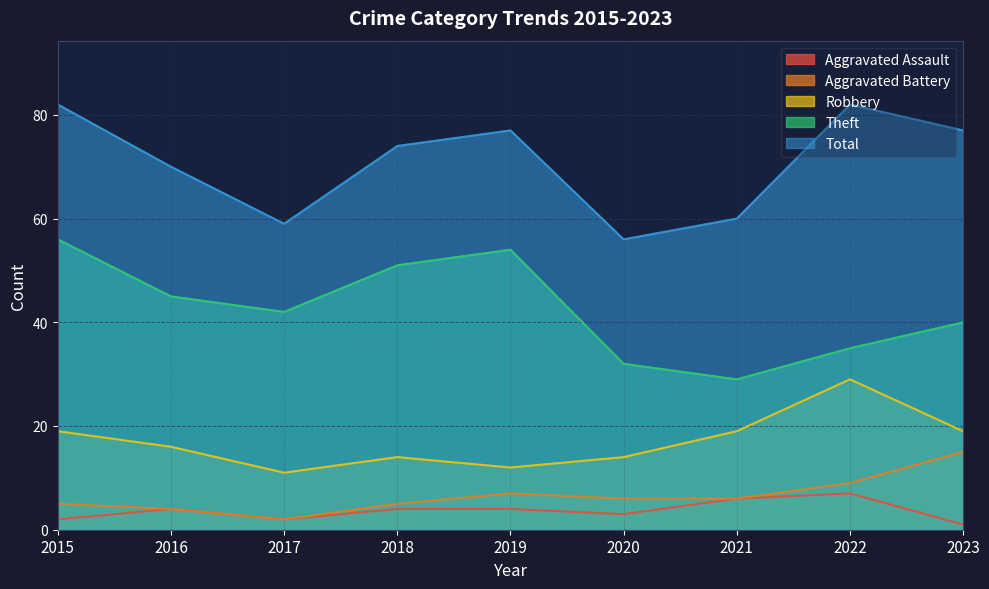

True or false: Aggravated Assault and Total cross at least once.

False